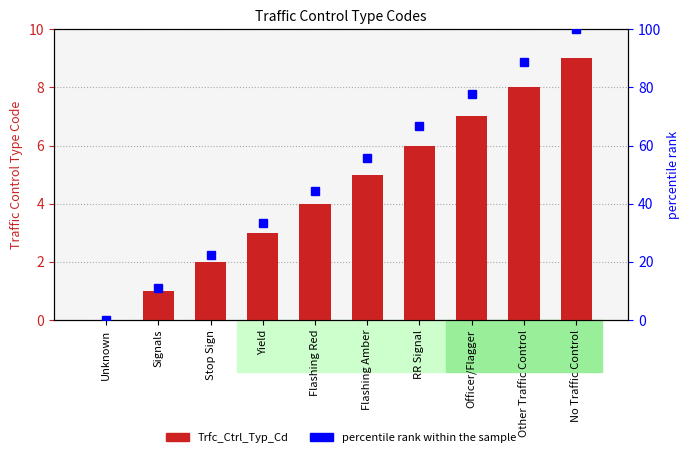

Reading right to left, list all the values displayed in this chart.

Trfc_Ctrl_Typ_Cd: No Traffic Control=9.0	Other Traffic Control=8.0	Officer/Flagger=7.0	RR Signal=6.0	Flashing Amber=5.0	Flashing Red=4.0	Yield=3.0	Stop Sign=2.0	Signals=1.0	Unknown=0.0
percentile rank within the sample: No Traffic Control=100.0	Other Traffic Control=88.9	Officer/Flagger=77.8	RR Signal=66.7	Flashing Amber=55.6	Flashing Red=44.4	Yield=33.3	Stop Sign=22.2	Signals=11.1	Unknown=0.0